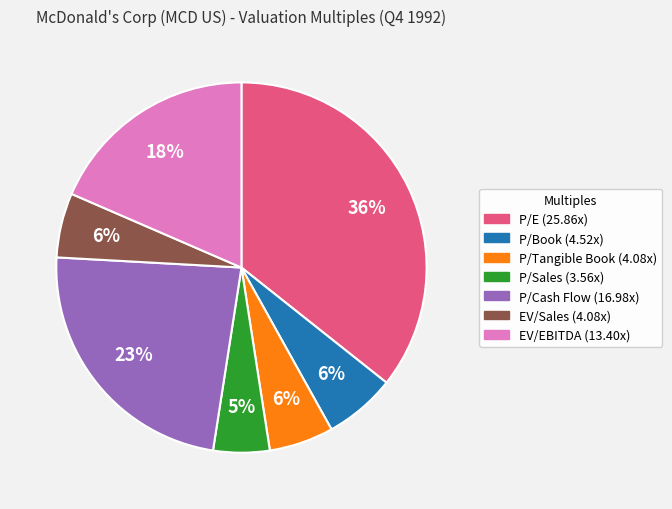

To the nearest percent, what is the average slice percentage?

14%